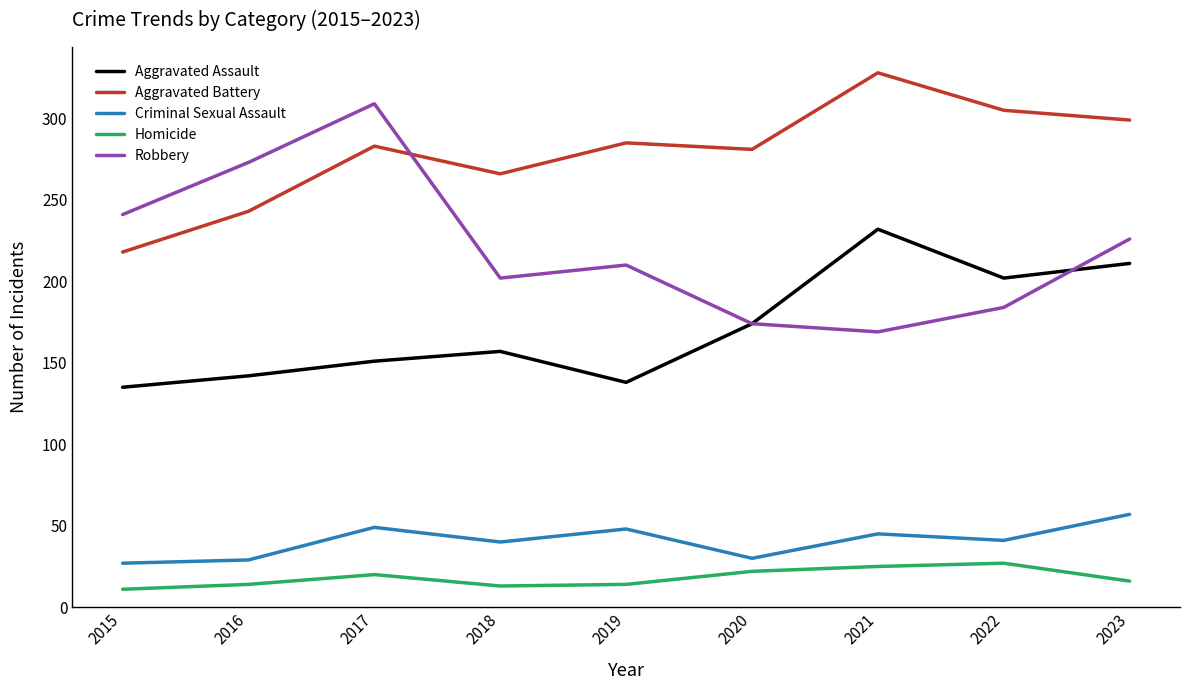

List the labels in order of Robbery value, smallest first.

2021, 2020, 2022, 2018, 2019, 2023, 2015, 2016, 2017